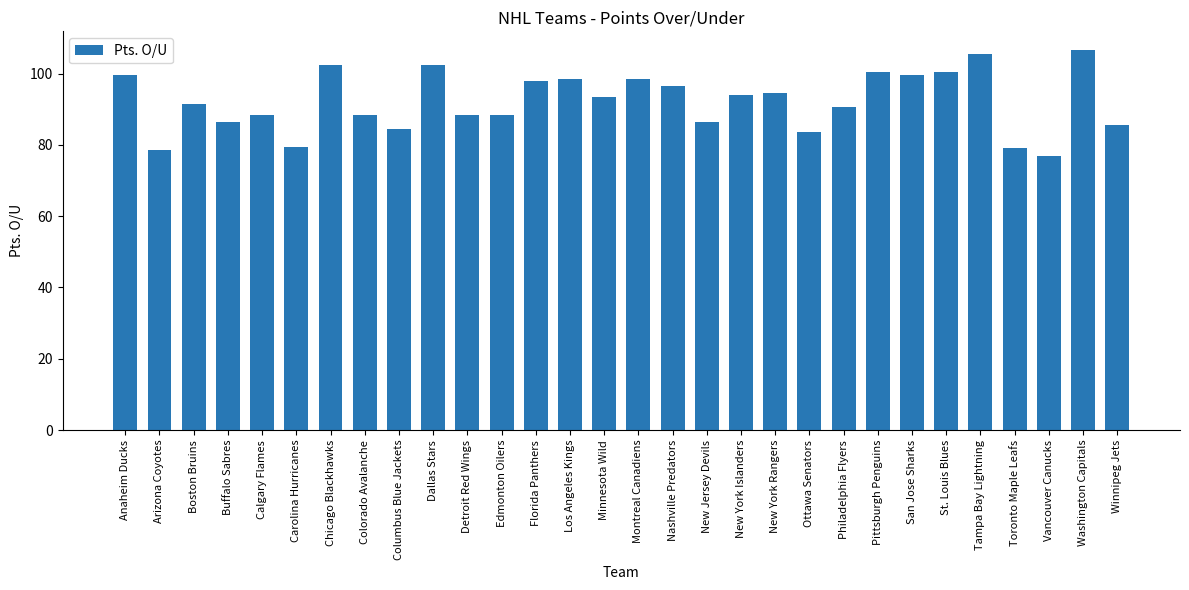

Reading left to right, transcribe all the data shown in this chart.

99.5	78.5	91.5	86.5	88.5	79.5	102.5	88.5	84.5	102.5	88.5	88.5	98.0	98.5	93.5	98.5	96.5	86.5	94.0	94.5	83.5	90.5	100.5	99.5	100.5	105.5	79.0	77.0	106.5	85.5